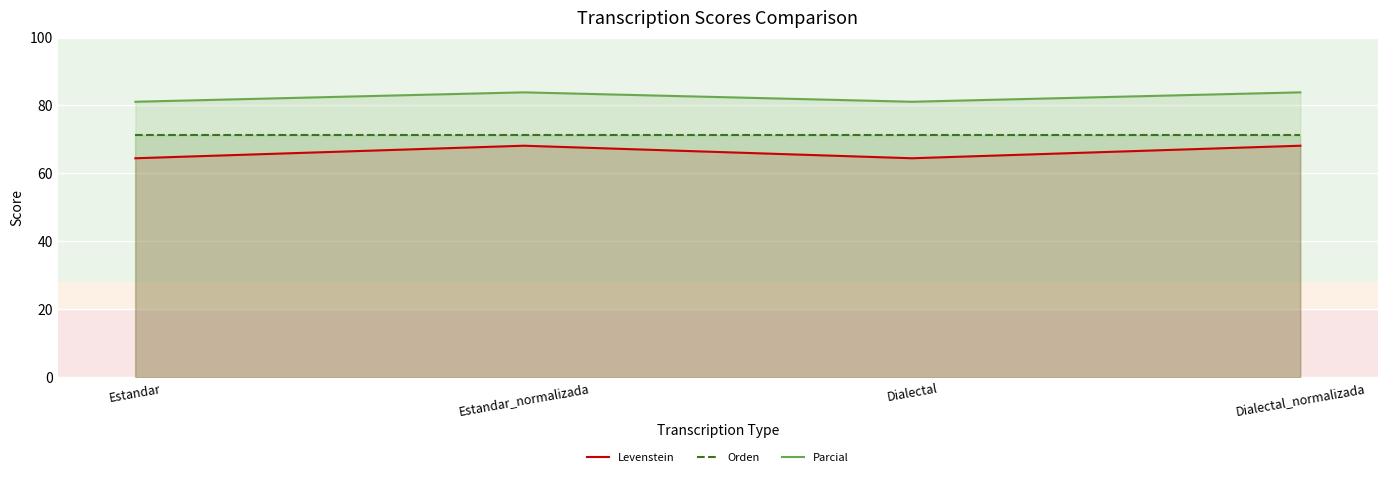

In Parcial, how many points are higher than both neighbors (excluding endpoints)?

1